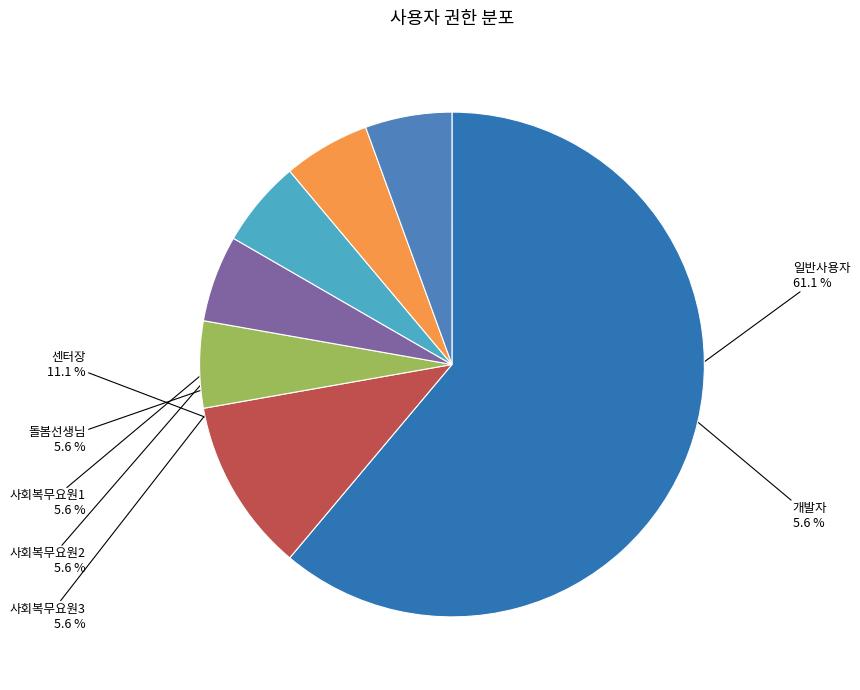

Do 일반사용자 and 센터장 together represent more than half of the pie?

Yes